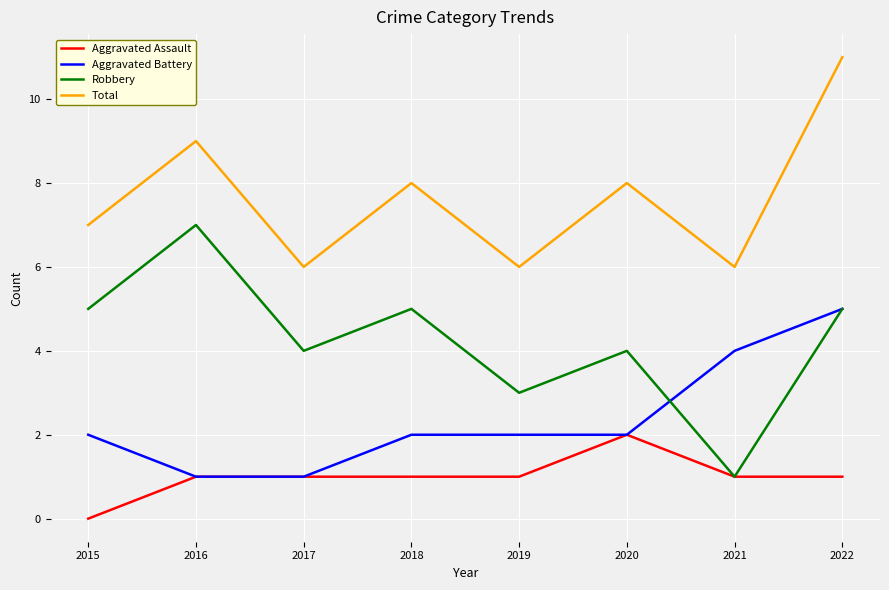

Is the value of Total at 2016 greater than the value of Aggravated Battery at 2018?

Yes